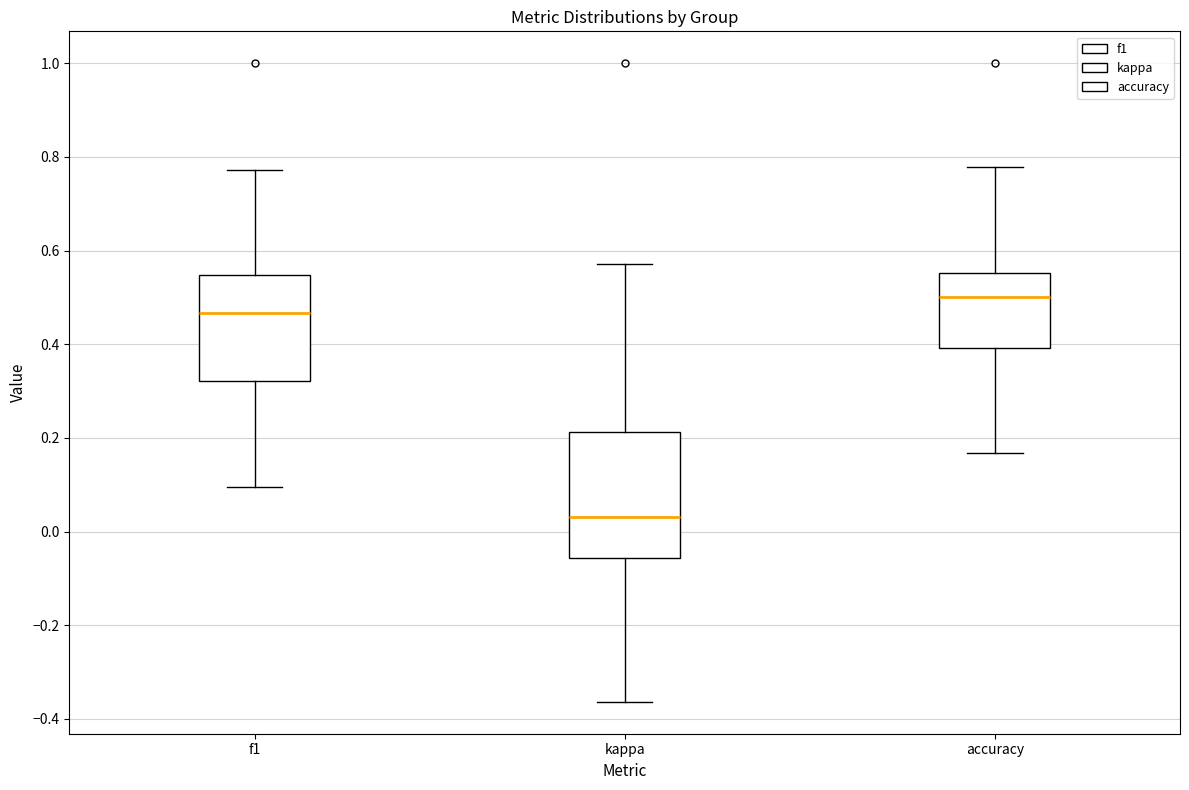

Which box has the lowest median line?

kappa